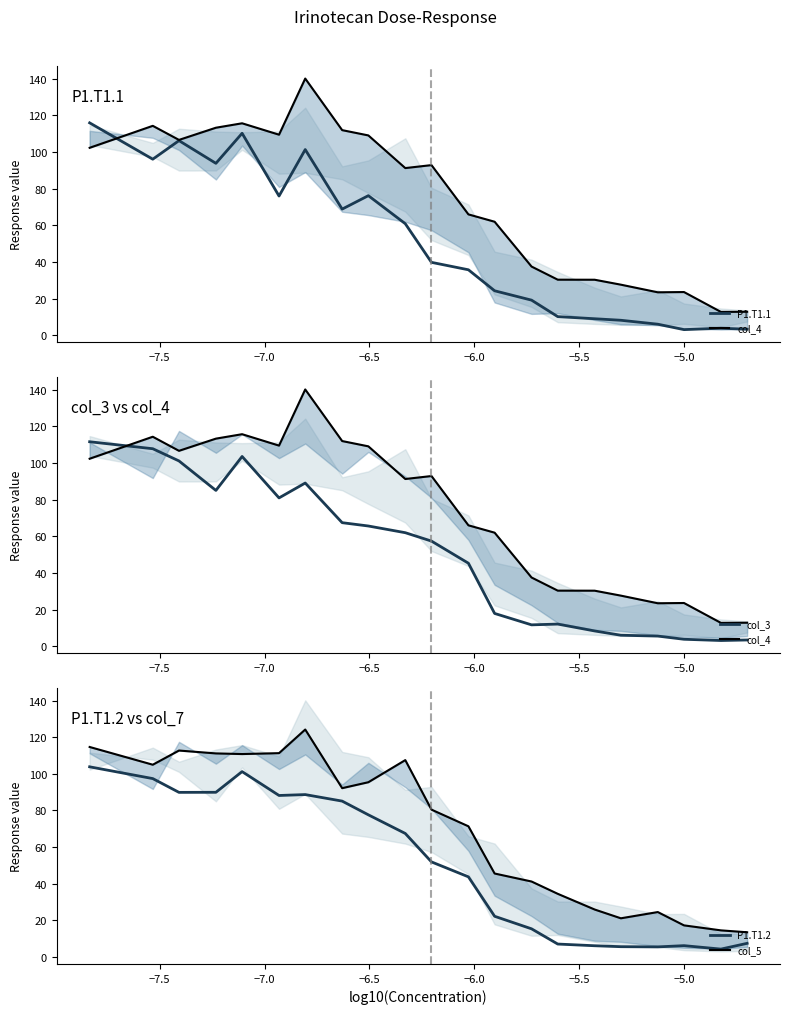

The P1.T1.1 series shows 174.9 at 20. True or false?

False